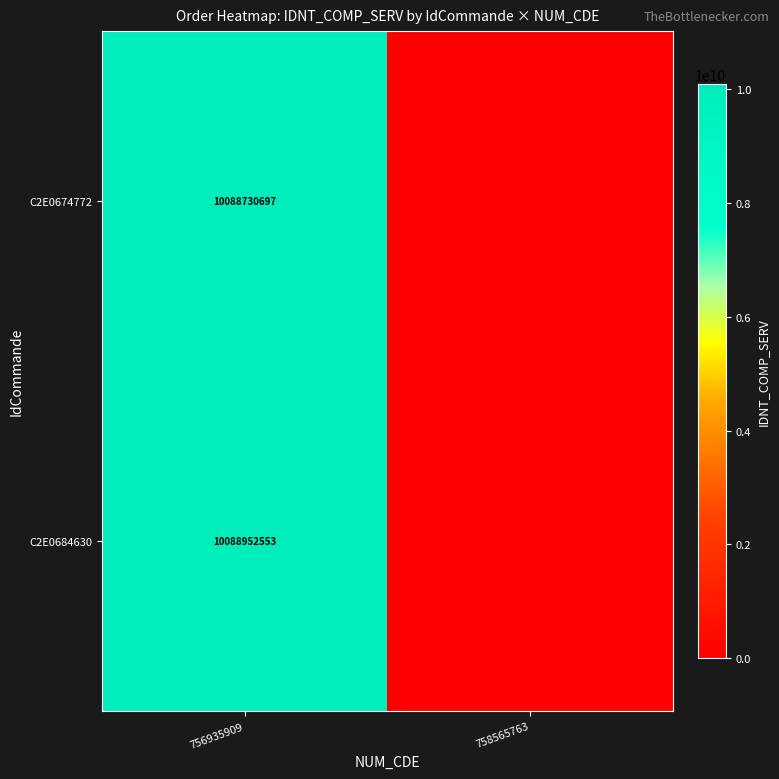

Rank the series at 756935909 from lowest to highest value.

C2E0674772, C2E0684630